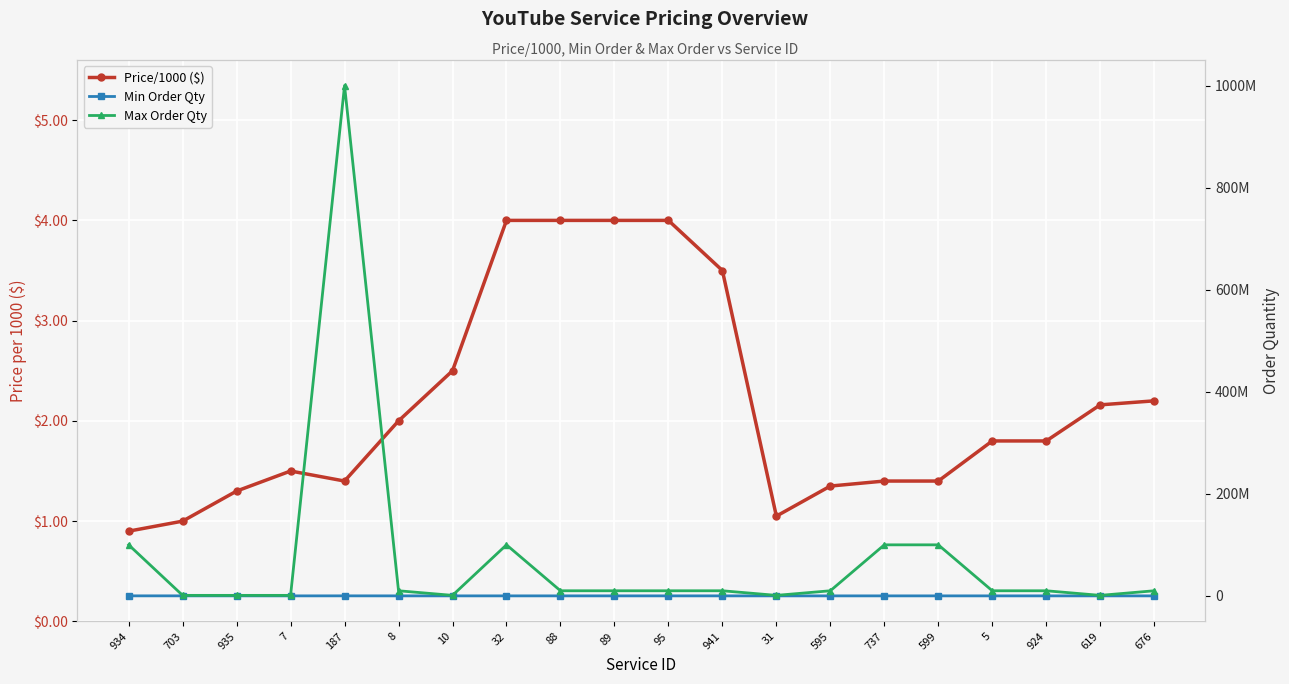

Is it true that Max Order Qty equals 520139.1 at 703?

False